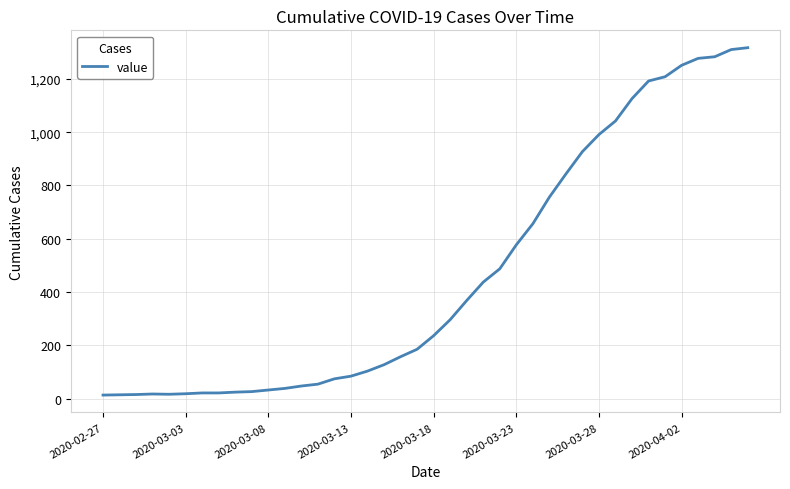

What is the average value?

467